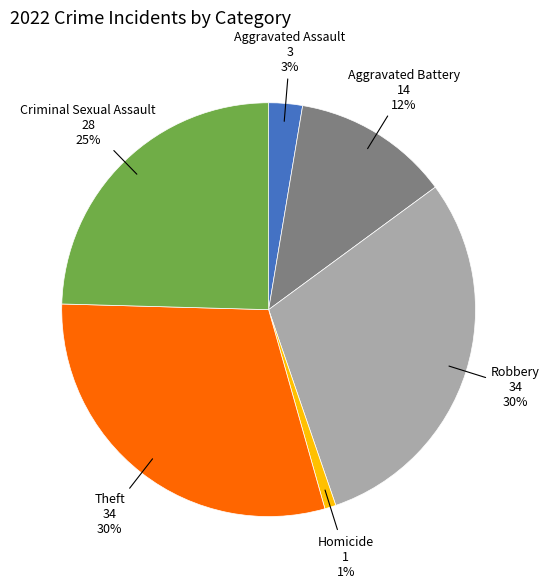

To the nearest percent, what is the average slice percentage?

17%